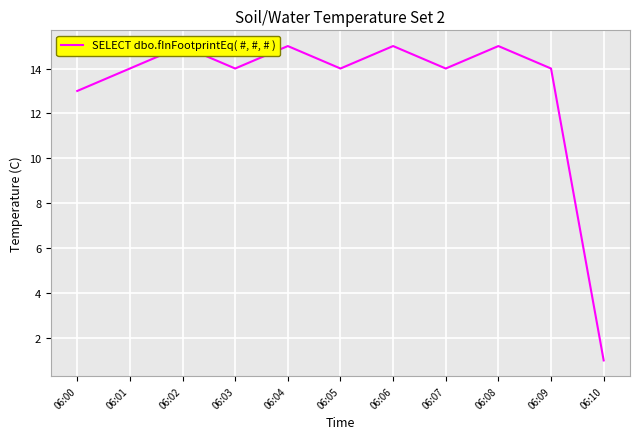

Which has a higher value, 06:09 or 06:02?

06:02